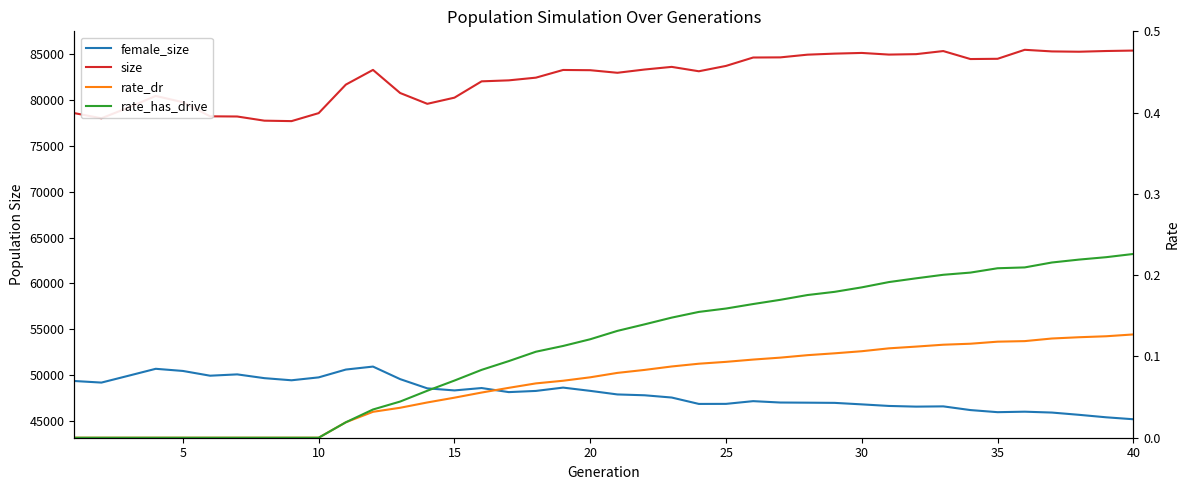

What is the difference between the second highest and minimum values in the size series?

7707.0